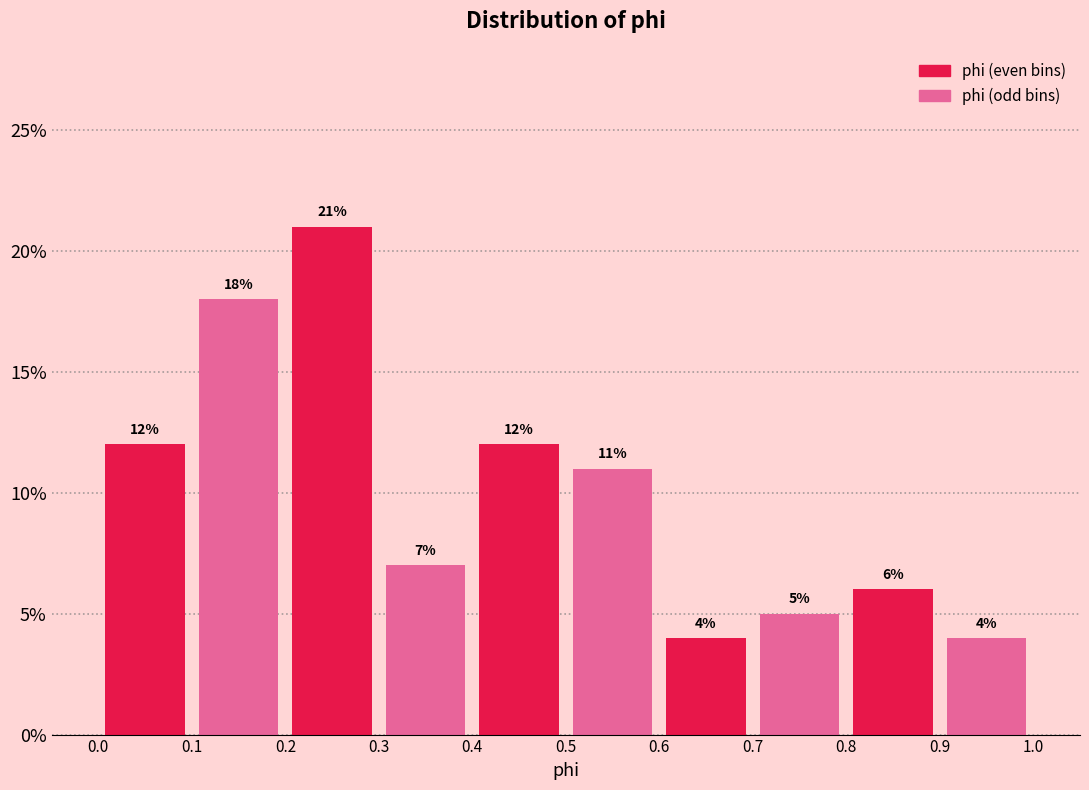

Reading left to right, list every bar in this chart as the range it spans on the x-axis followed by its height.

0.0 to 0.1: 12
0.1 to 0.2: 18
0.2 to 0.3: 21
0.3 to 0.4: 7
0.4 to 0.5: 12
0.5 to 0.6: 11
0.6 to 0.7: 4
0.7 to 0.8: 5
0.8 to 0.9: 6
0.9 to 1.0: 4